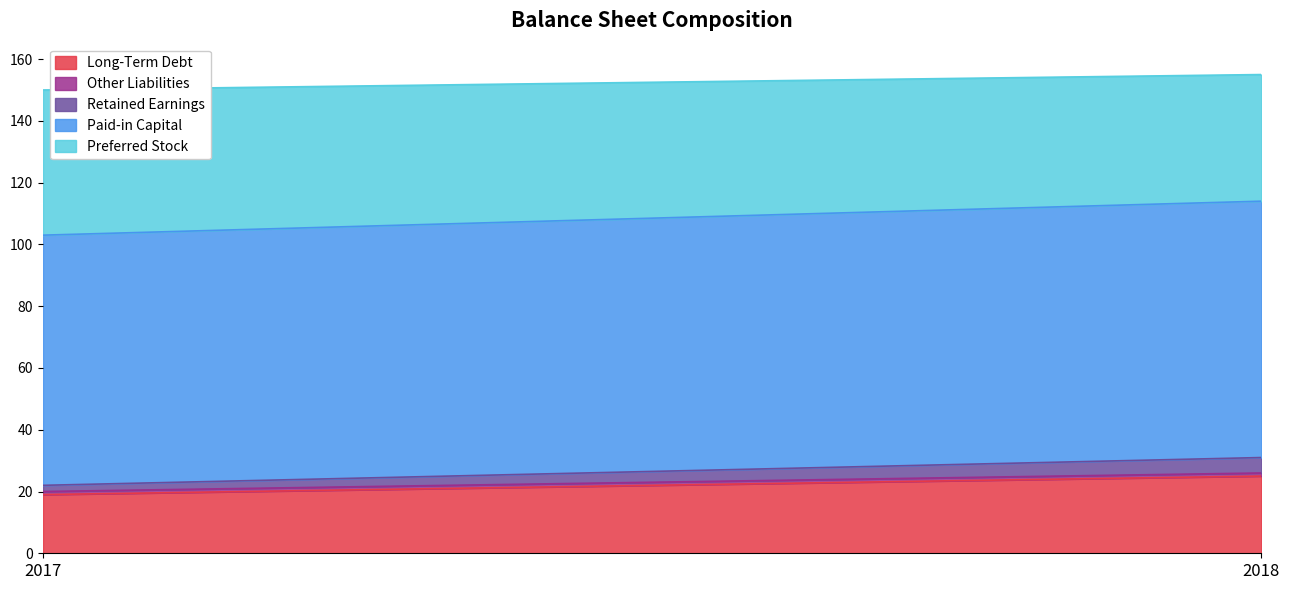

Rank the categories by Other Liabilities value from lowest to highest.

2017, 2018